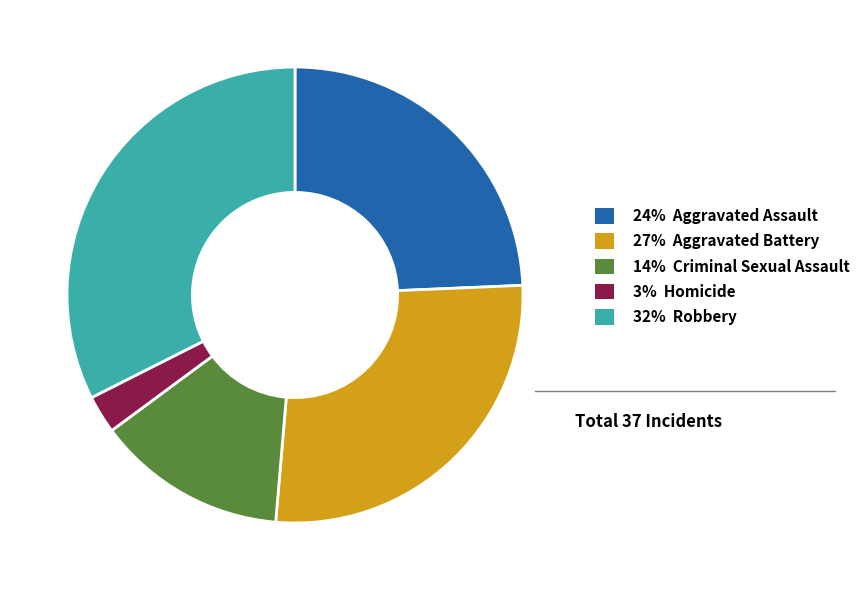

Does any single category account for the majority?

No